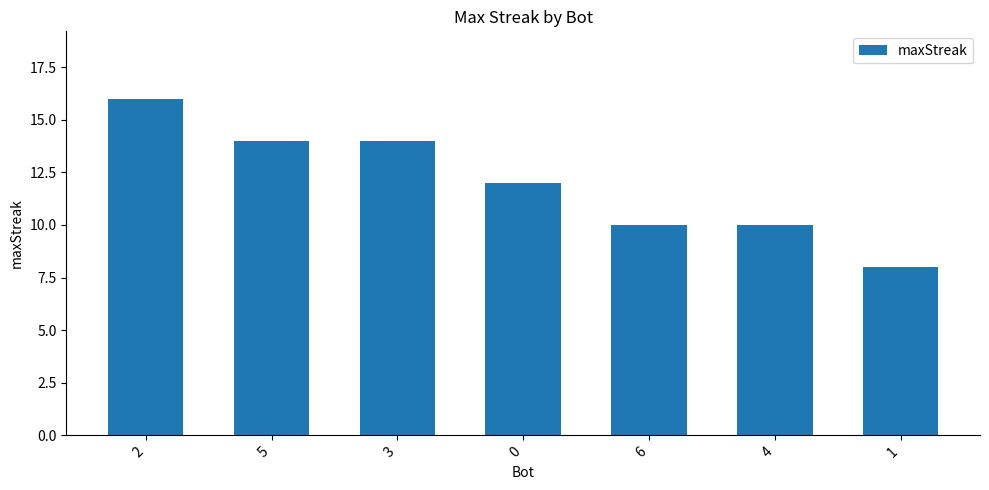

Between 6 and 3, which is larger?

3